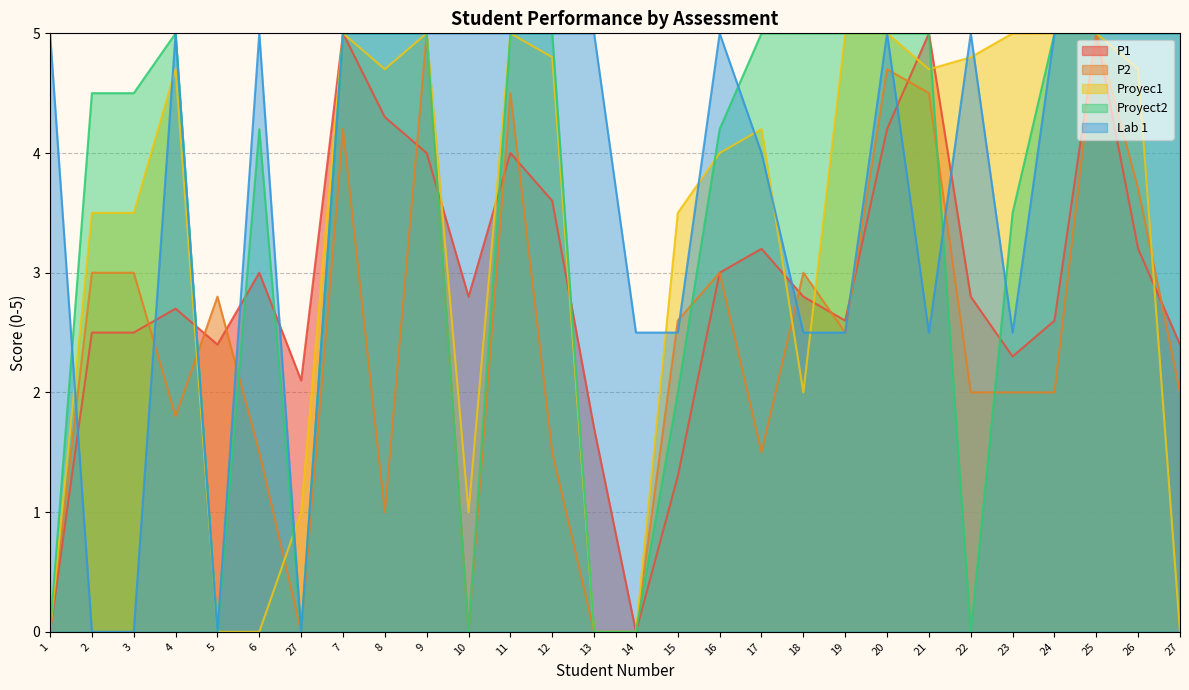

True or false: Proyec1 and Proyect2 cross at least once.

True